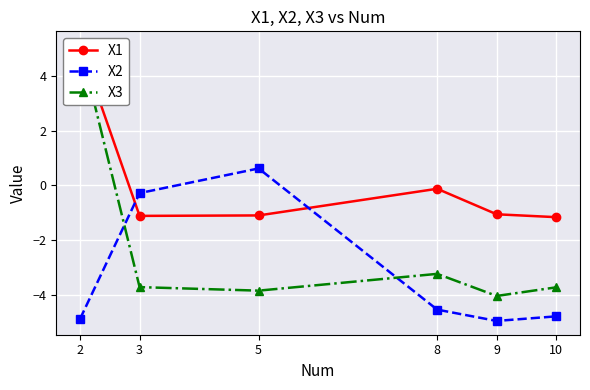

How many data points in X2 are above -4?

2